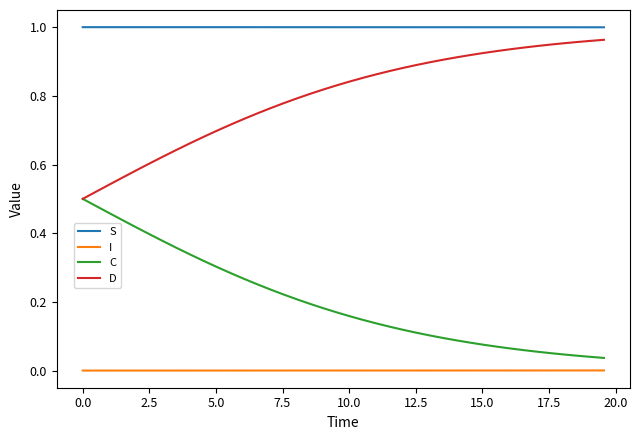

Count the number of categories in the chart.

40